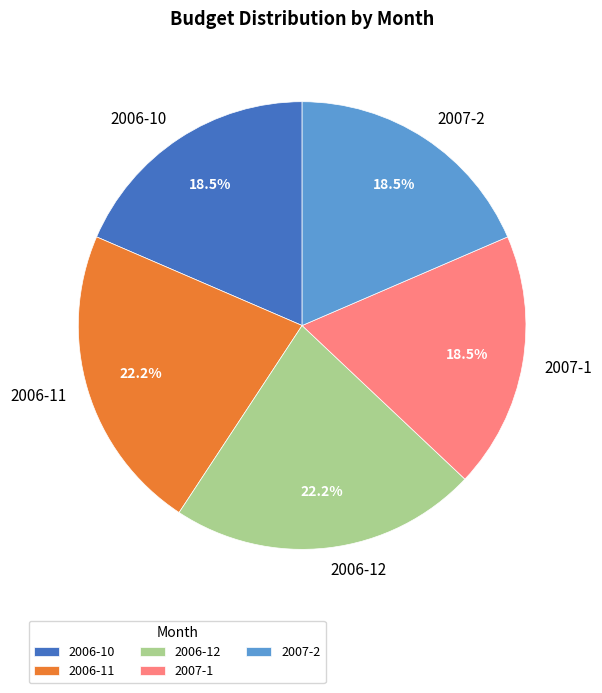

Does any single category account for the majority?

No